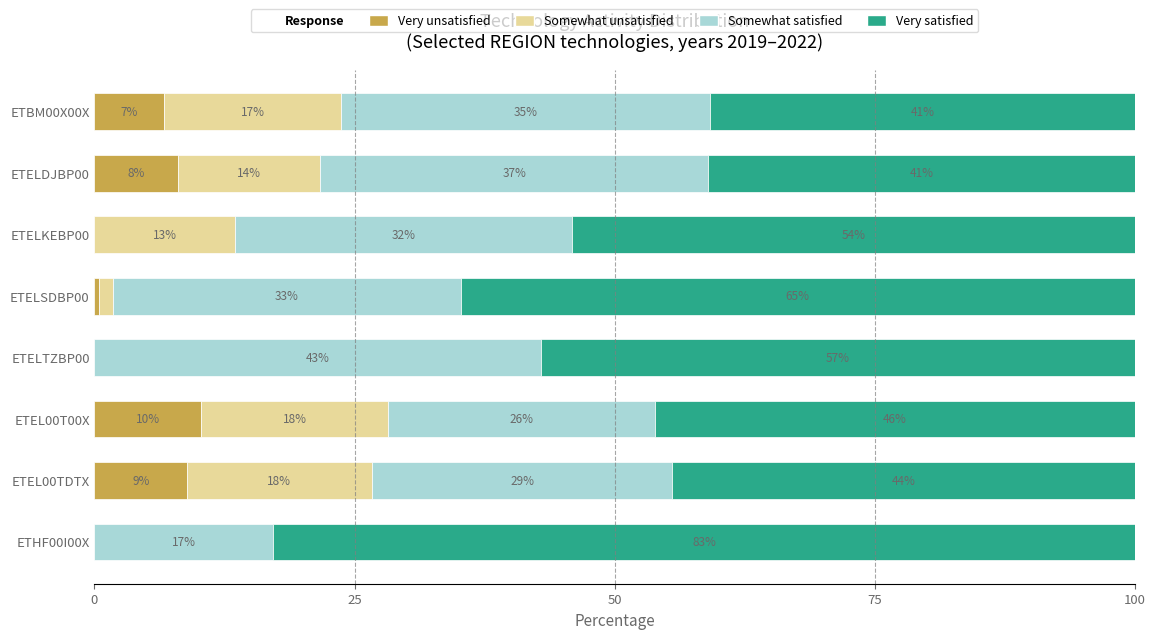

Which category has the highest value in the Very unsatisfied series?

ETEL00T00X